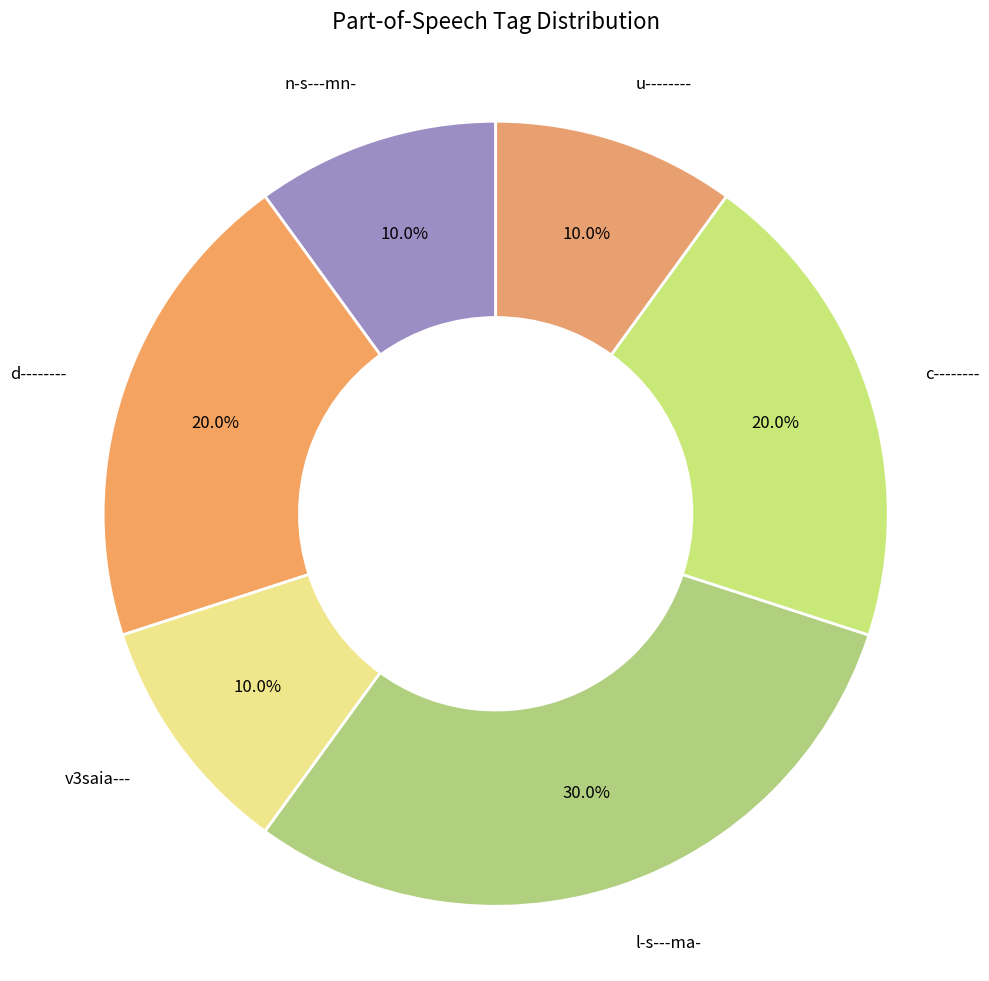

Between v3saia--- and c--------, which is larger?

c--------